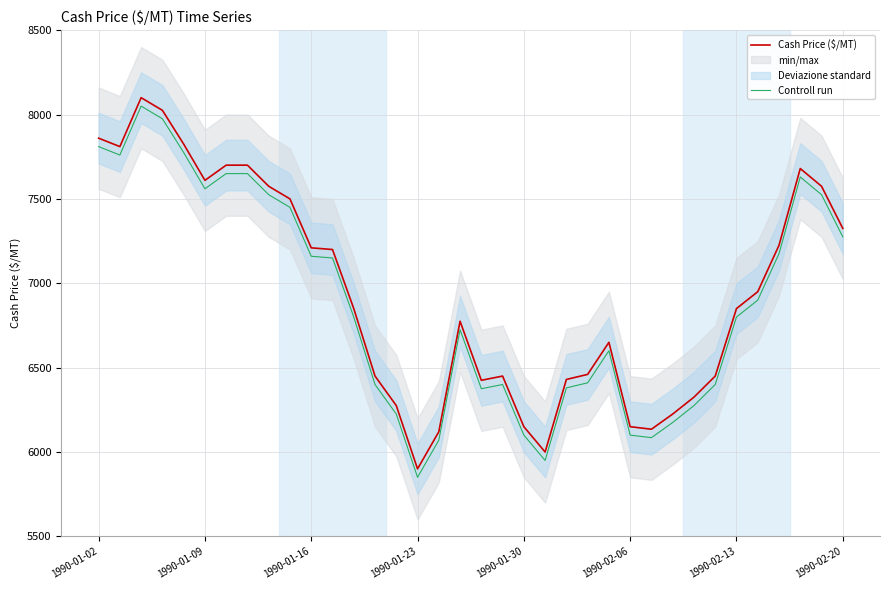

Read the Controll run value at 1990-01-02.

7810